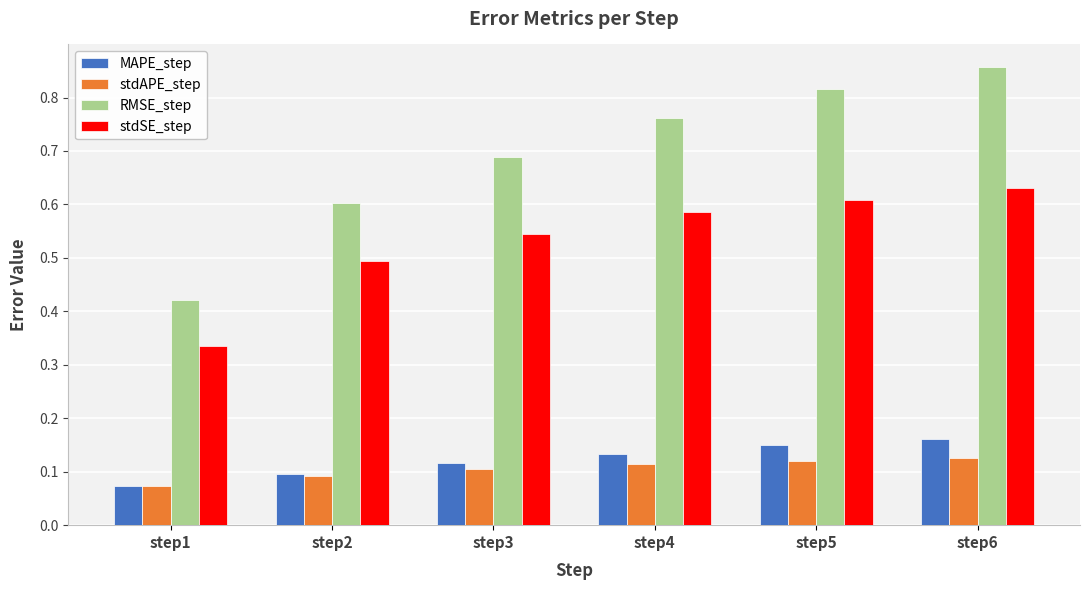

How many bars are there in total?

24